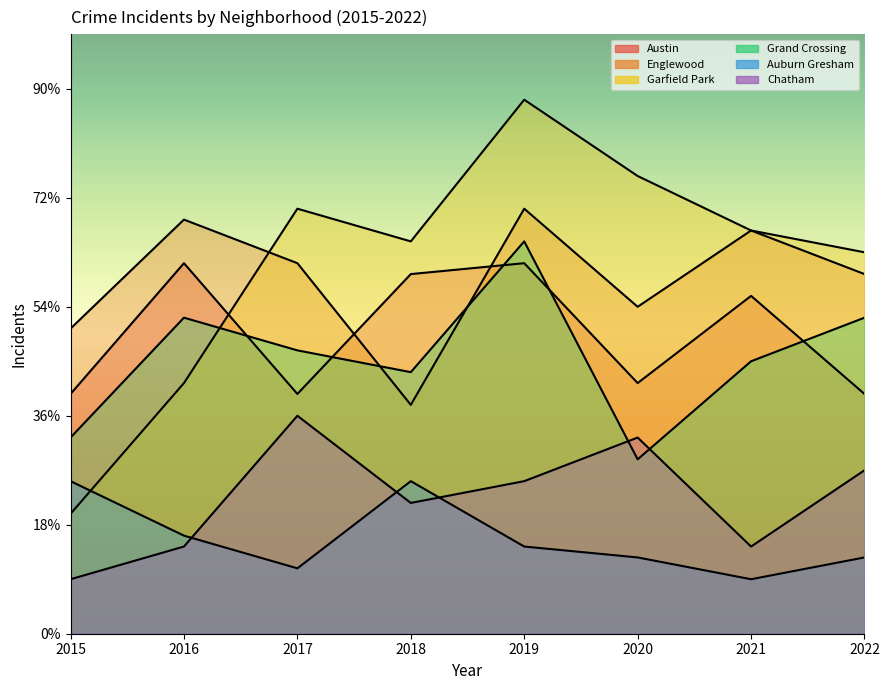

The value of Chatham at 2020 is 18. True or false?

True